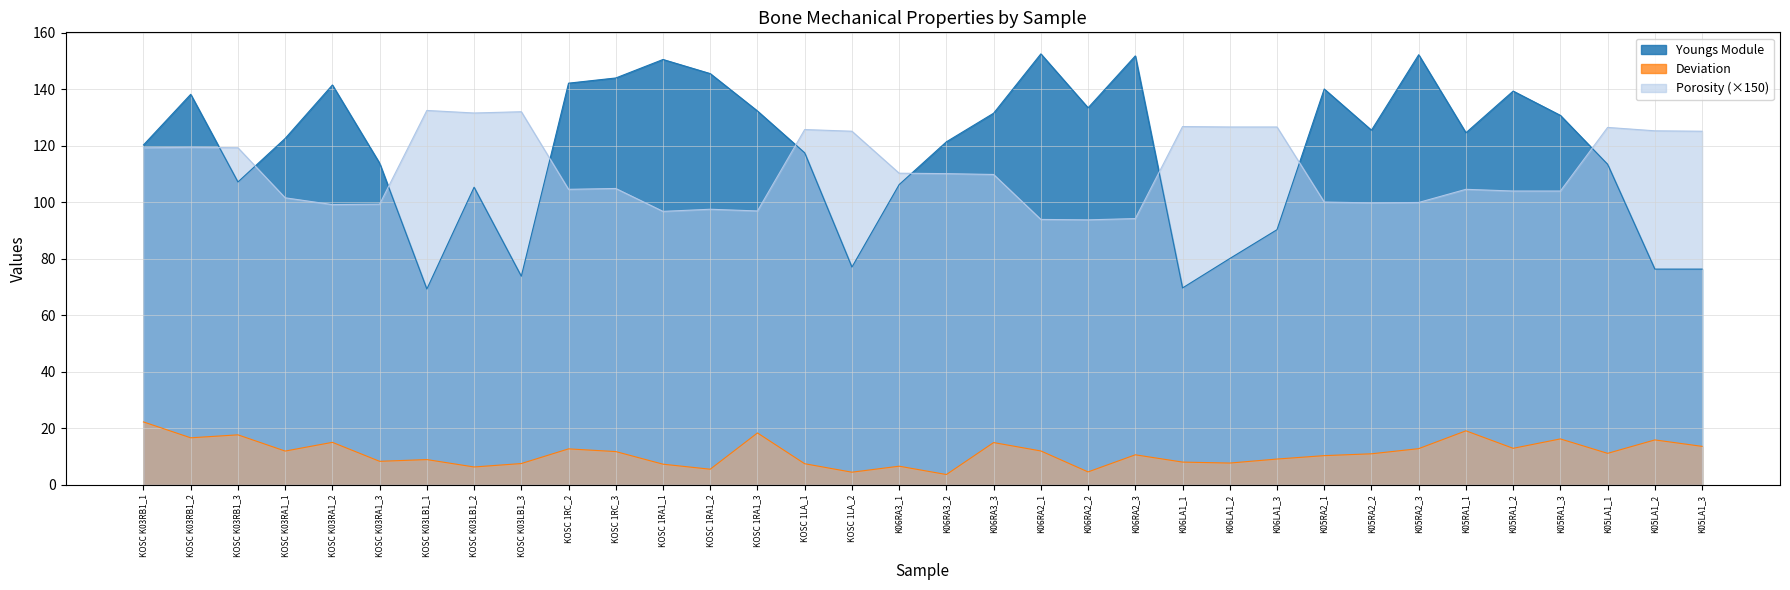

What value does the Deviation series have at K06LA1_2?

7.7